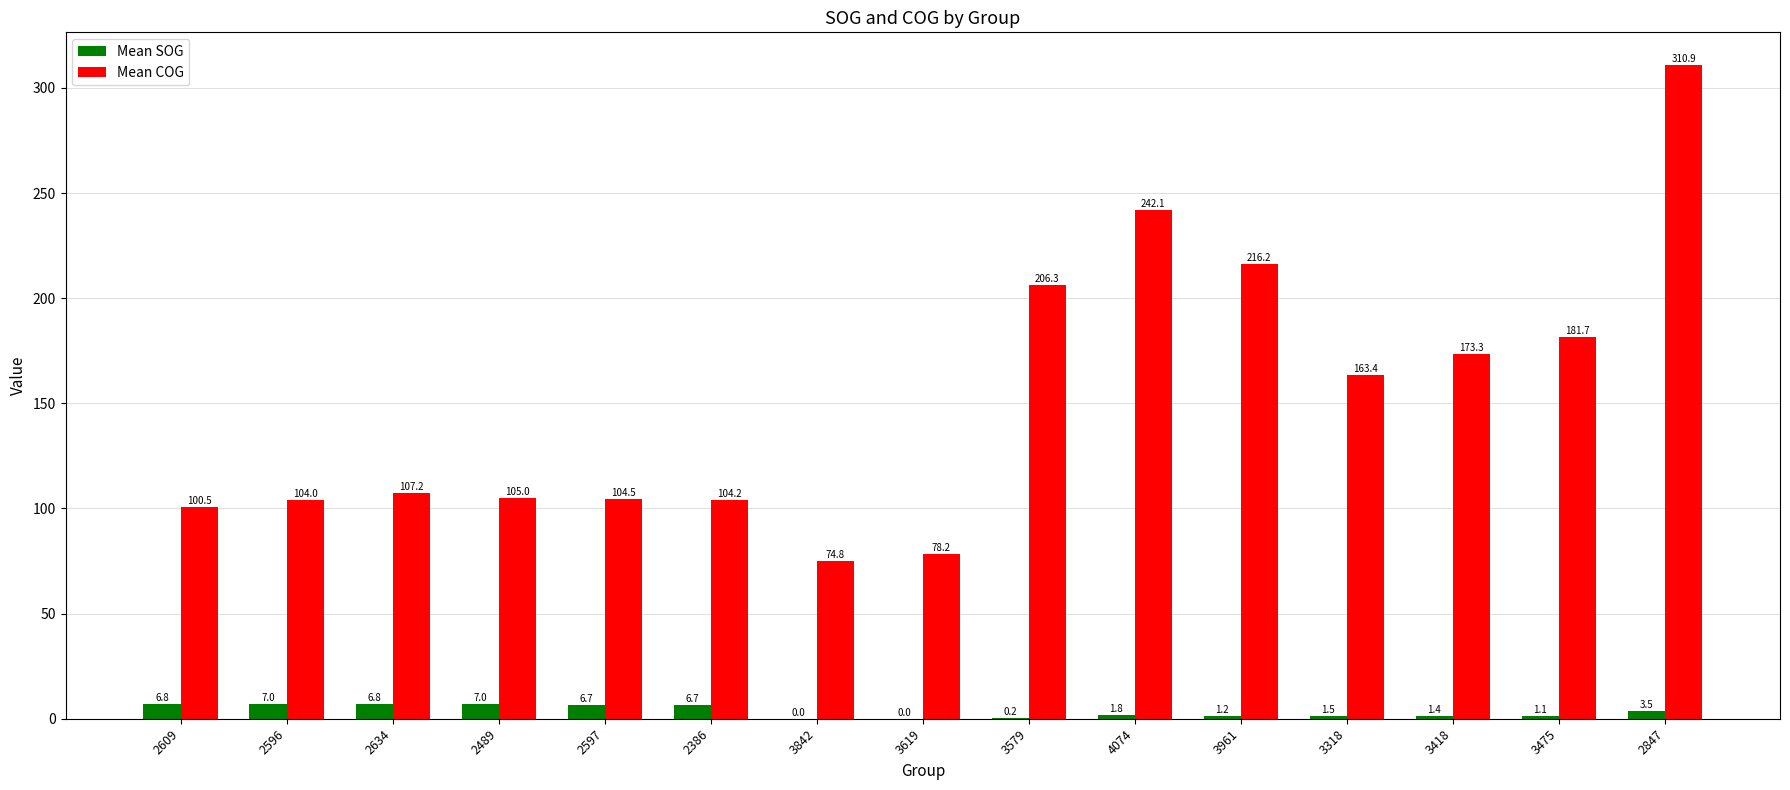

Reading right to left, extract all data points from this chart.

Mean SOG: 2847=3.5	3475=1.1	3418=1.4	3318=1.5	3961=1.2	4074=1.8	3579=0.2	3619=0.0	3842=0.0	2386=6.7	2597=6.7	2489=7.0	2634=6.8	2596=7.0	2609=6.8
Mean COG: 2847=310.9	3475=181.7	3418=173.3	3318=163.4	3961=216.2	4074=242.1	3579=206.3	3619=78.2	3842=74.8	2386=104.2	2597=104.5	2489=105.0	2634=107.2	2596=104.0	2609=100.5